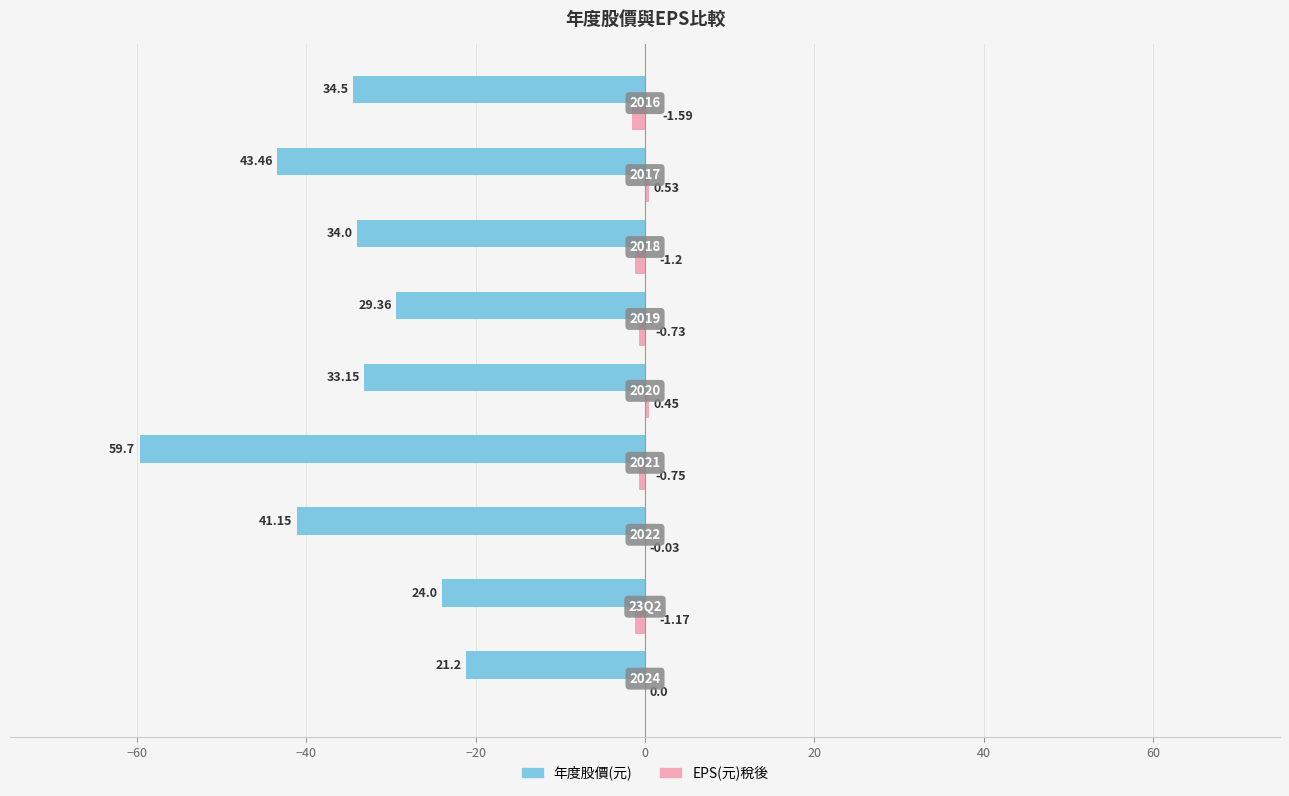

What are all the series names shown in the legend?

年度股價(元), EPS(元)稅後